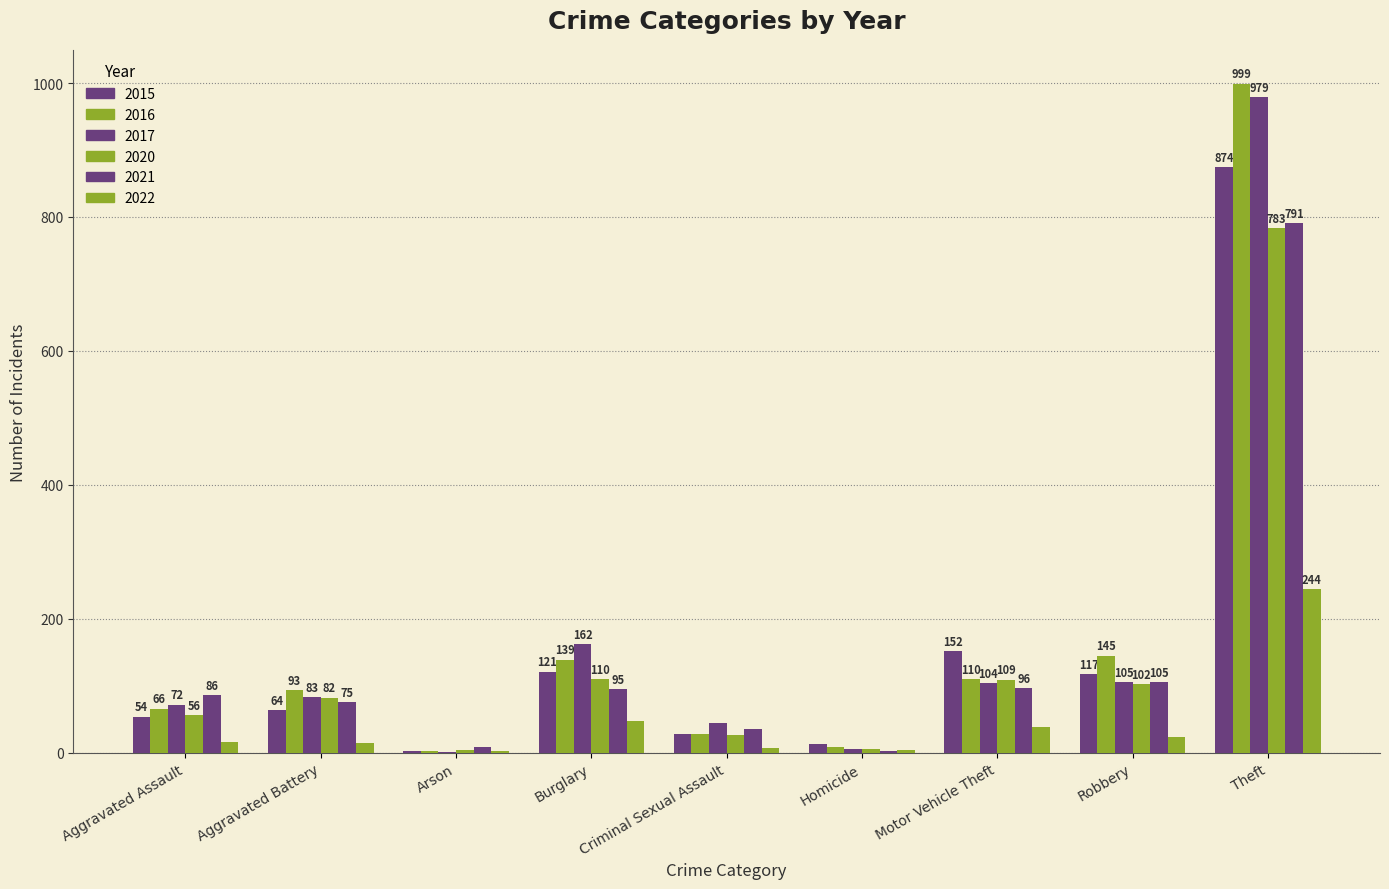

How many groups of bars are there?

9